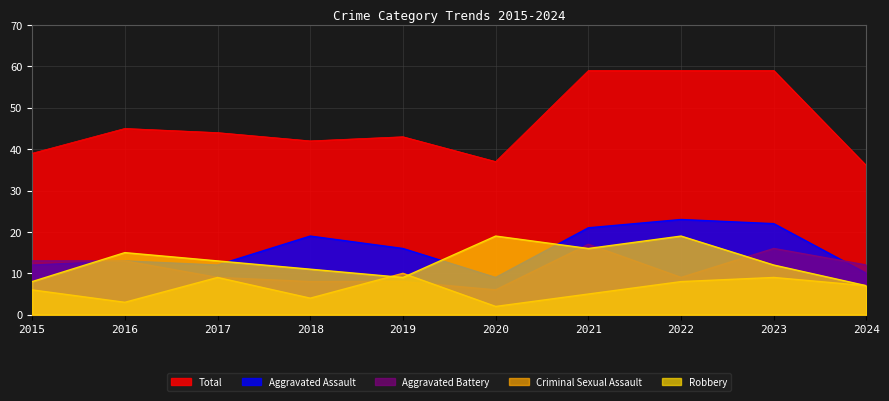

Is it true that Criminal Sexual Assault equals 6 at 2015?

True